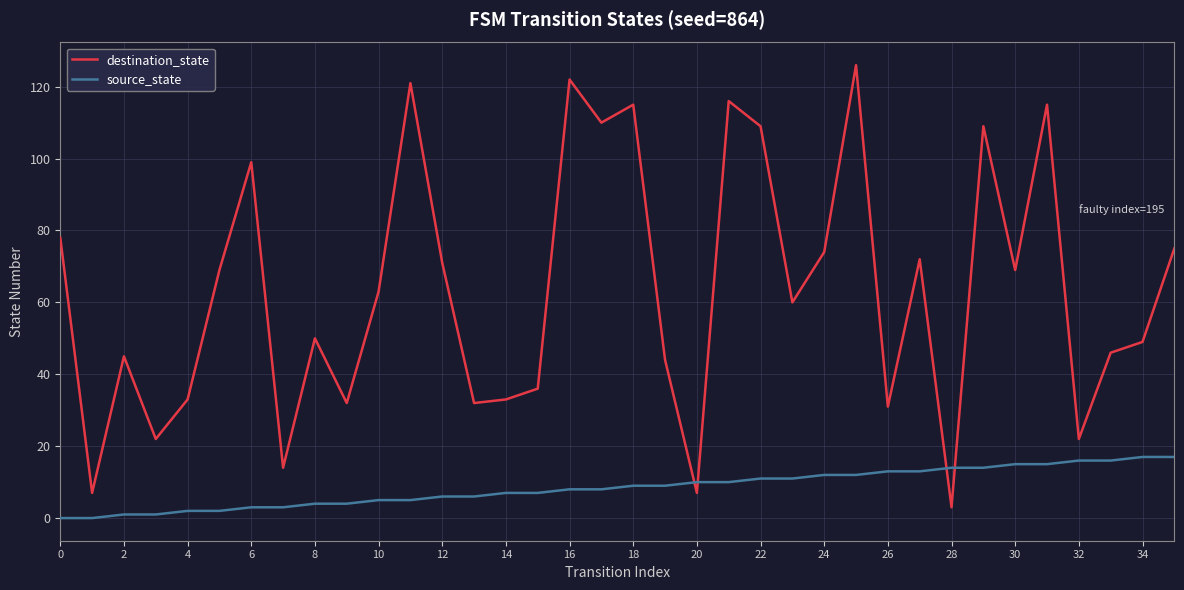

Rank the series by their average value, from lowest to highest.

source_state, destination_state